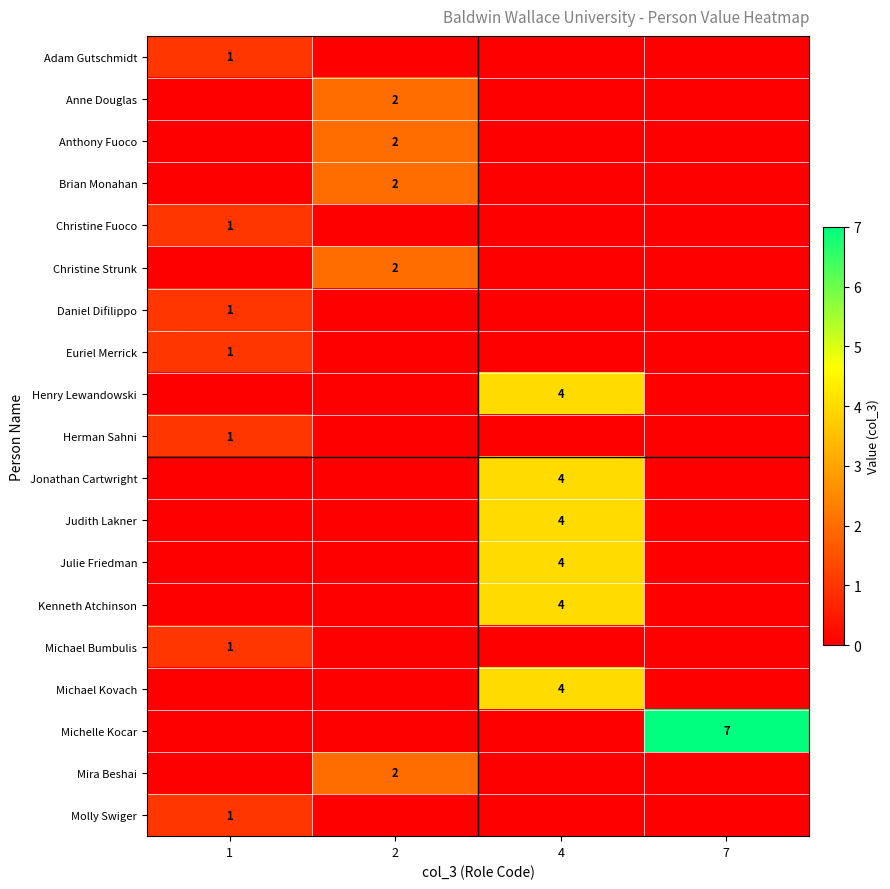

The value of Michael Bumbulis at 1 is 1. True or false?

True